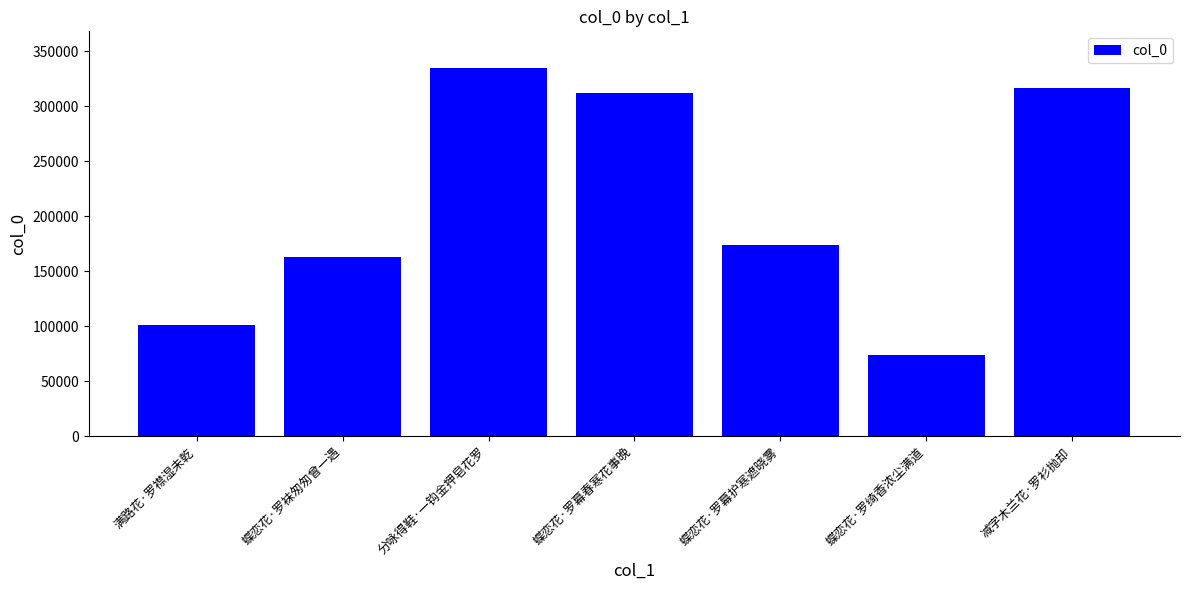

Is it true that the value at 蝶恋花·罗幕春寒花事晚 is 311852?

True